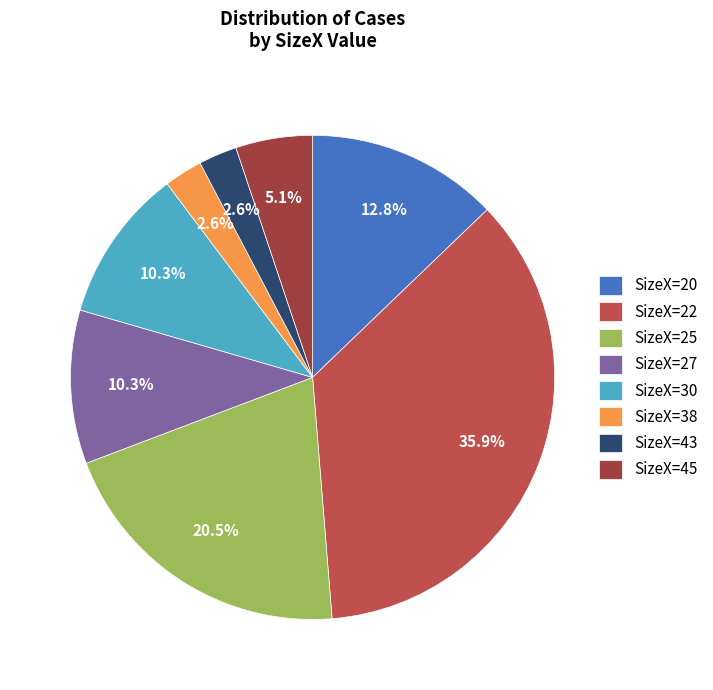

What is the total percentage of SizeX=22 and SizeX=38?

38.5%